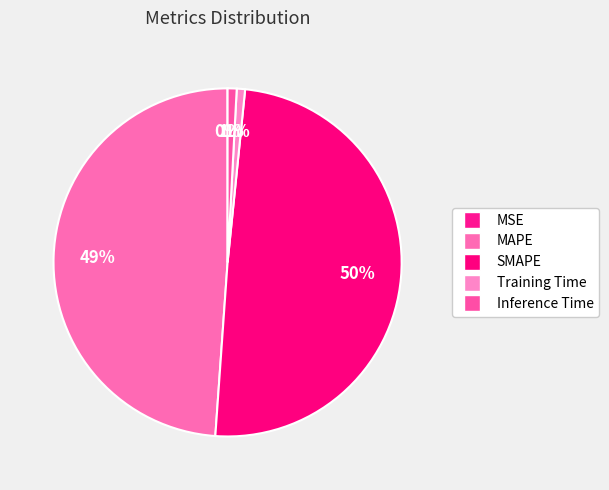

What is the smallest slice in the pie chart?

MSE